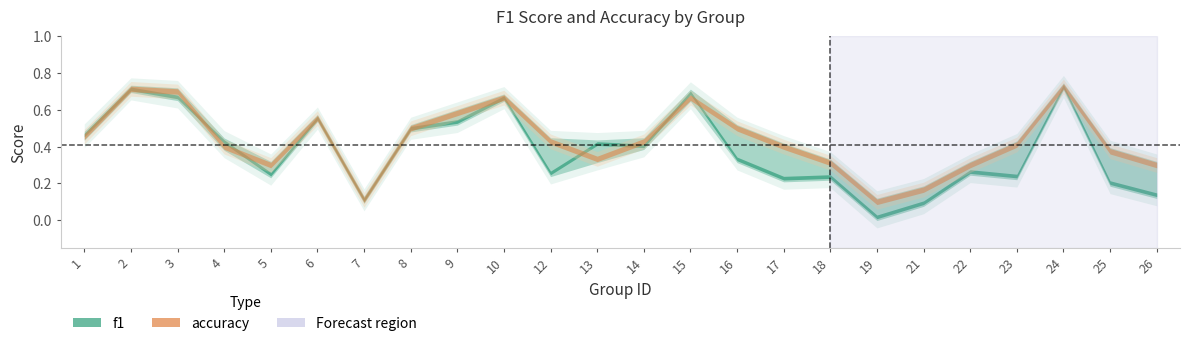

Reading right to left, what are all the values shown in this chart?

f1: 0.1	0.2	0.7	0.2	0.3	0.1	0.0	0.2	0.2	0.3	0.7	0.4	0.4	0.3	0.7	0.5	0.5	0.1	0.6	0.3	0.4	0.7	0.7	0.5
accuracy: 0.3	0.4	0.7	0.4	0.3	0.2	0.1	0.3	0.4	0.5	0.7	0.4	0.3	0.4	0.7	0.6	0.5	0.1	0.6	0.3	0.4	0.7	0.7	0.5